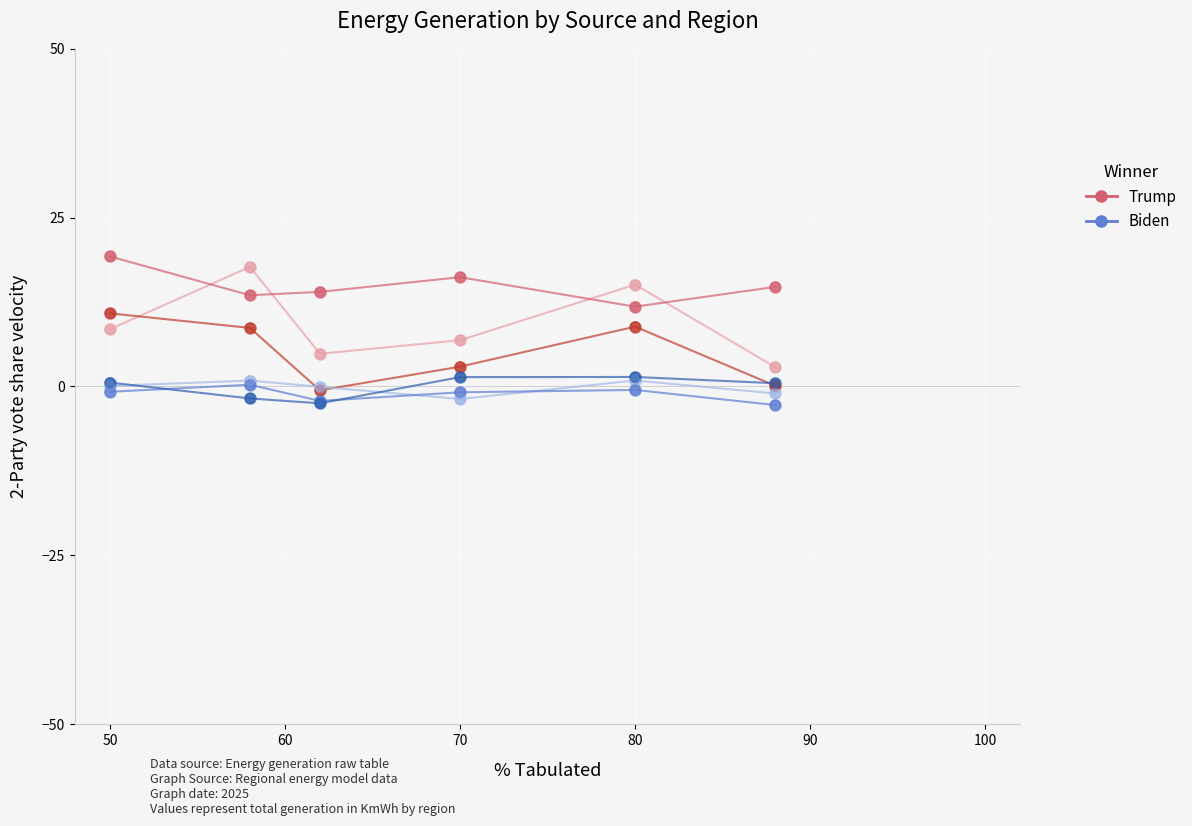

Which series reaches the maximum Y coordinate?

Trump